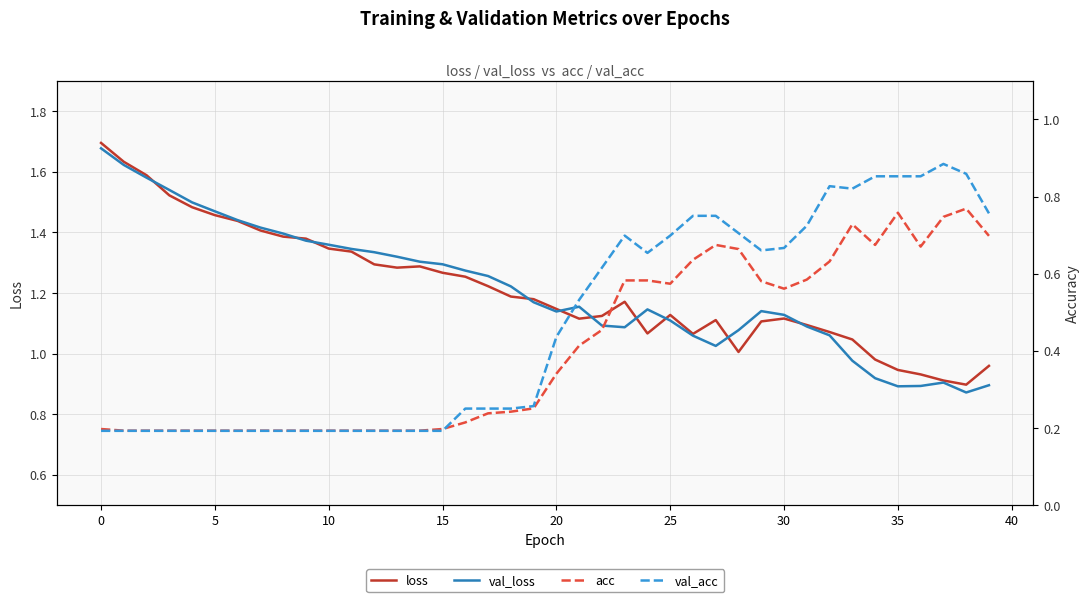

True or false: val_acc has more than 0 points higher than both neighbors.

True